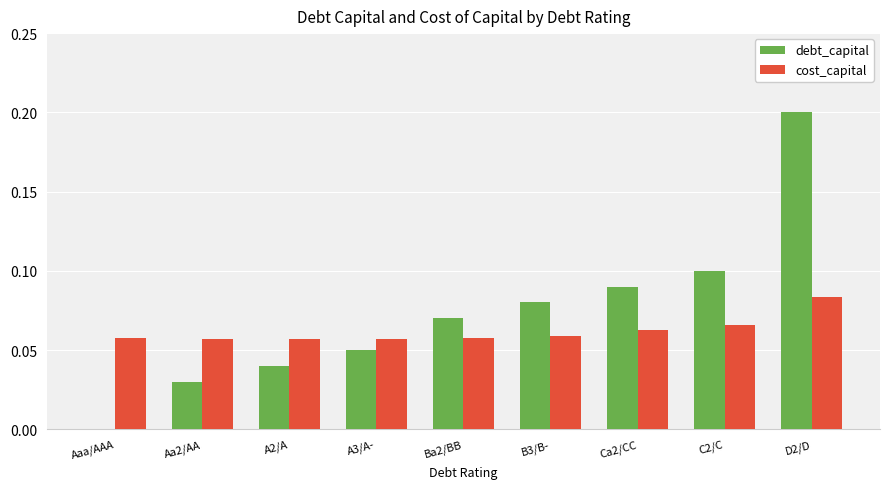

The cost_capital series shows 0.1 at A3/A-. True or false?

True